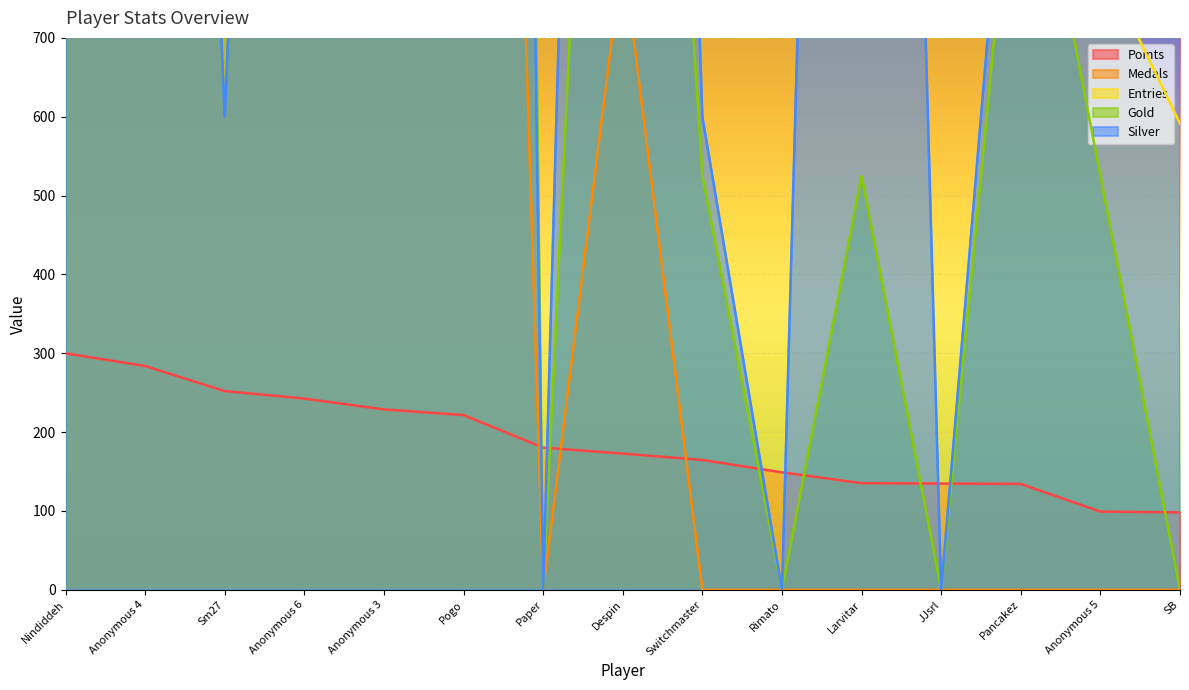

What is the value of the Silver point at the 14th from the left?

1200.0